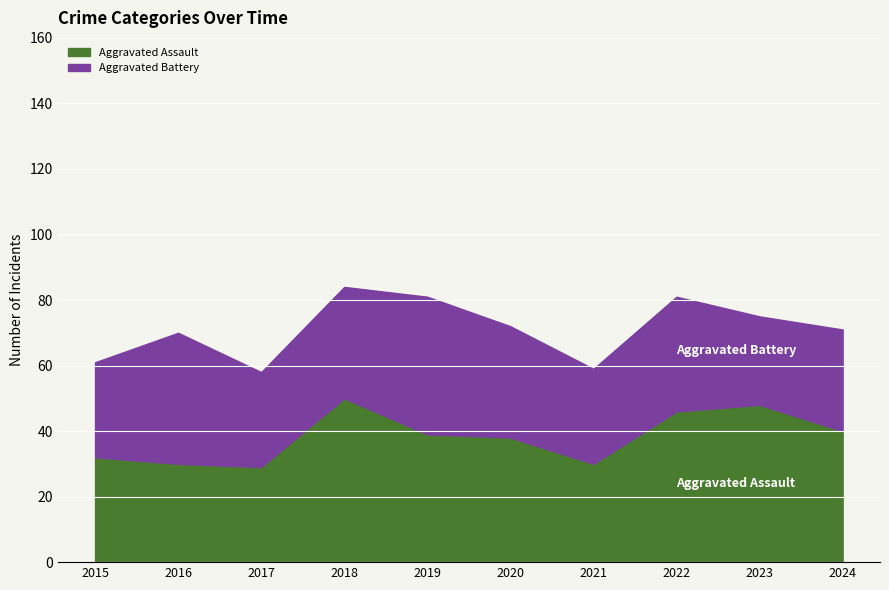

True or false: Aggravated Assault and Aggravated Battery cross at least once.

True